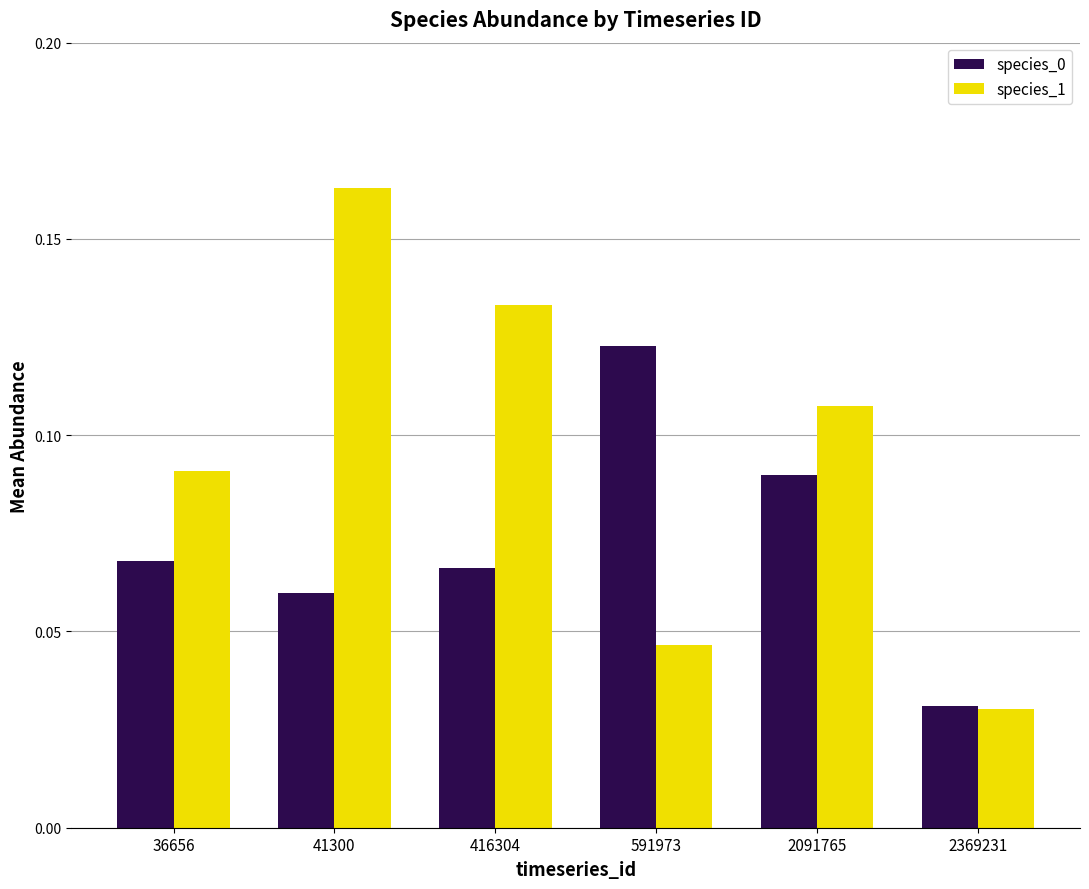

Count the species_0 values in the range 0 to 1.

6